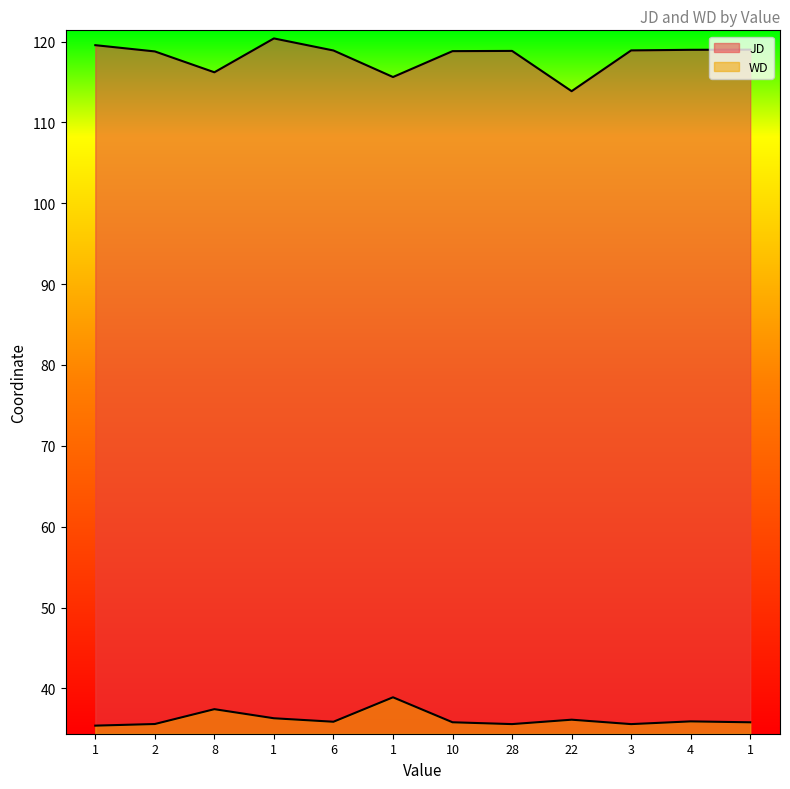

Rank the categories by JD value from highest to lowest.

1, 1, 1, 4, 3, 6, 28, 10, 2, 8, 1, 22